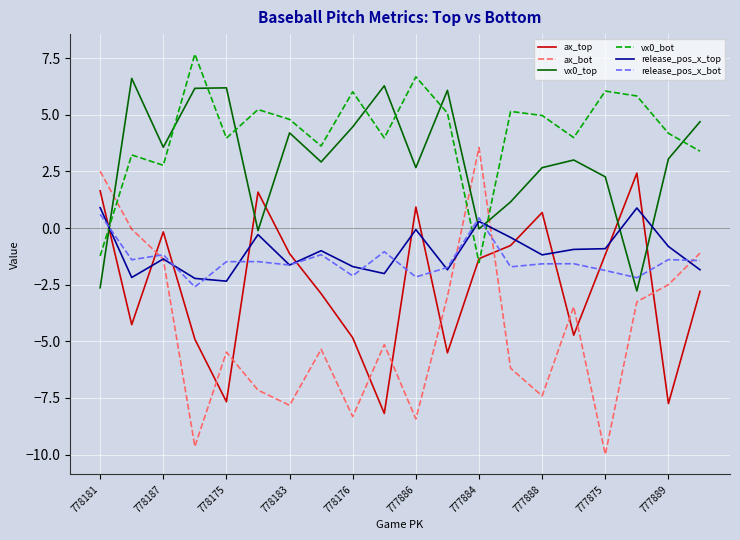

What is the lowest value of the vx0_top series?

-2.8